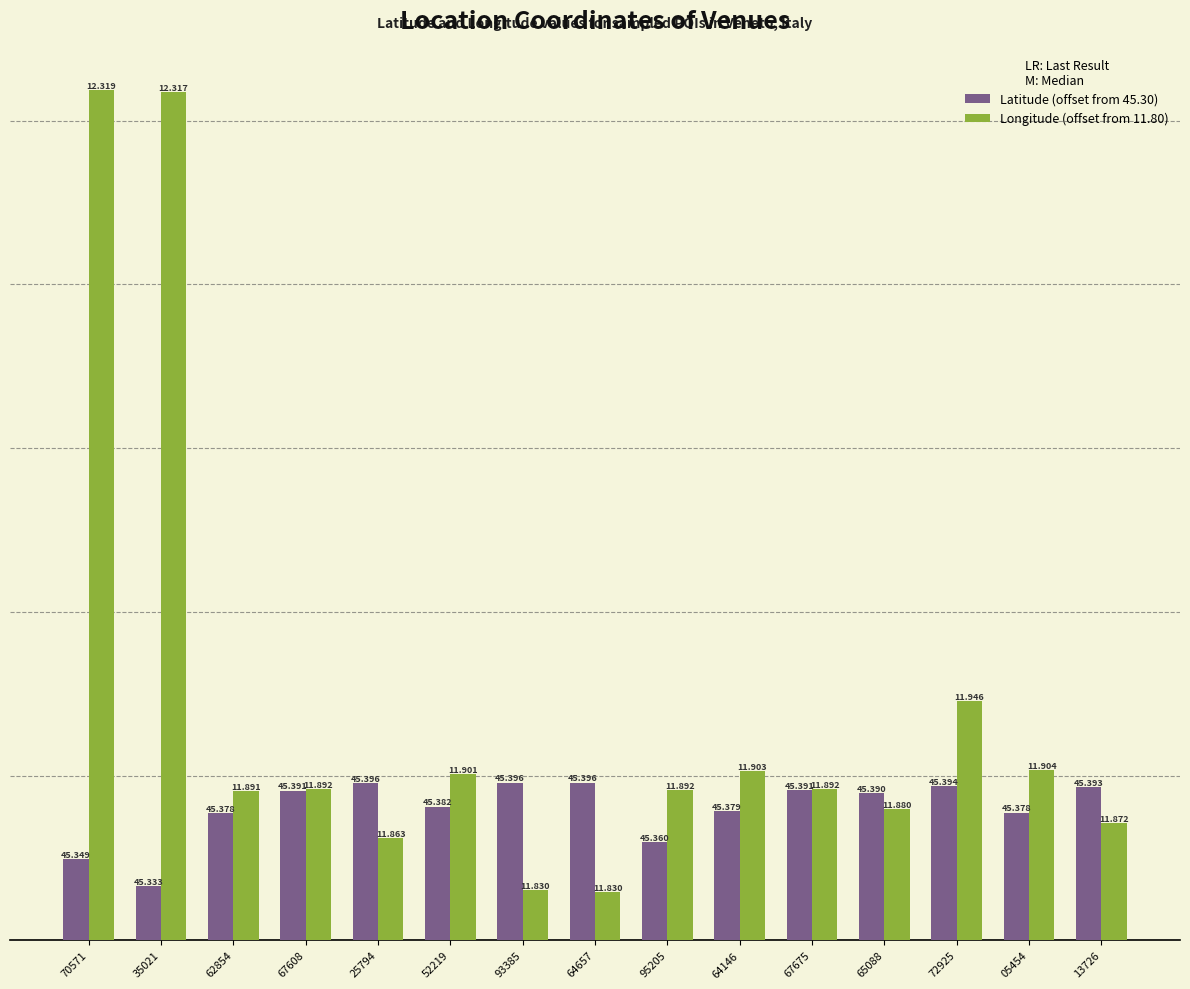

What is the sum of the Latitude (offset from 45.30) values at 72925 and 67675?

18.5